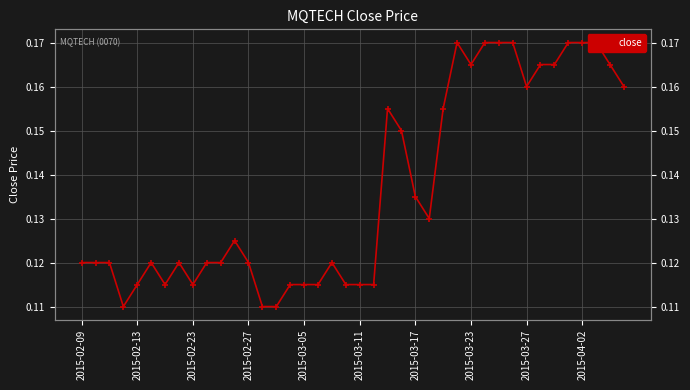

What is the difference between the second highest and second lowest values?

0.1